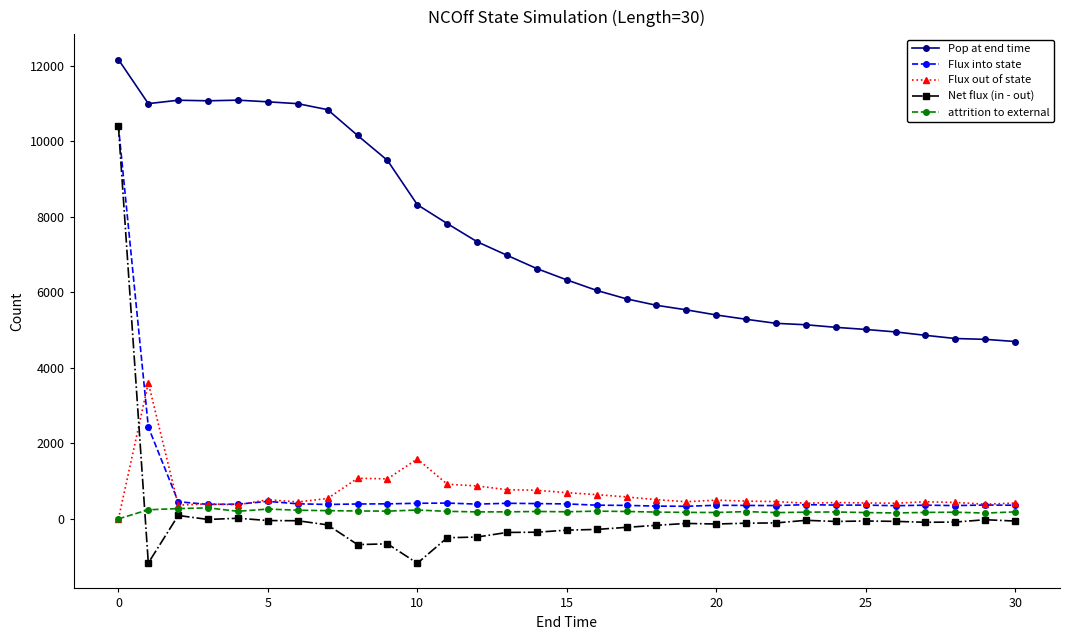

What is the greatest value displayed?

12161